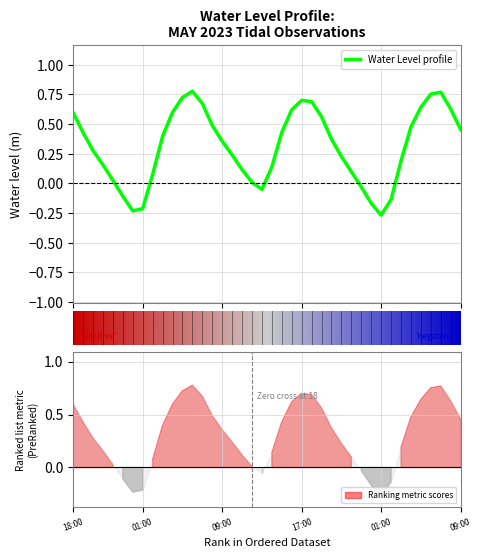

Reading right to left, list all the values displayed in this chart.

0.5	0.6	0.8	0.8	0.6	0.5	0.2	-0.1	-0.3	-0.2	-0.0	0.1	0.2	0.4	0.6	0.7	0.7	0.6	0.4	0.1	-0.1	0.0	0.1	0.2	0.4	0.5	0.7	0.8	0.7	0.6	0.4	0.1	-0.2	-0.2	-0.1	0.0	0.2	0.3	0.4	0.6